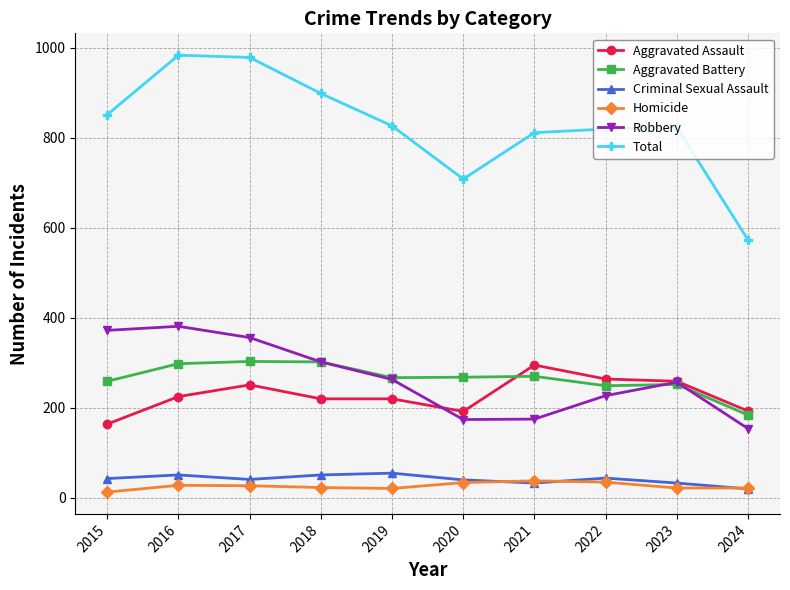

What is the sum of all Aggravated Assault values?

2283